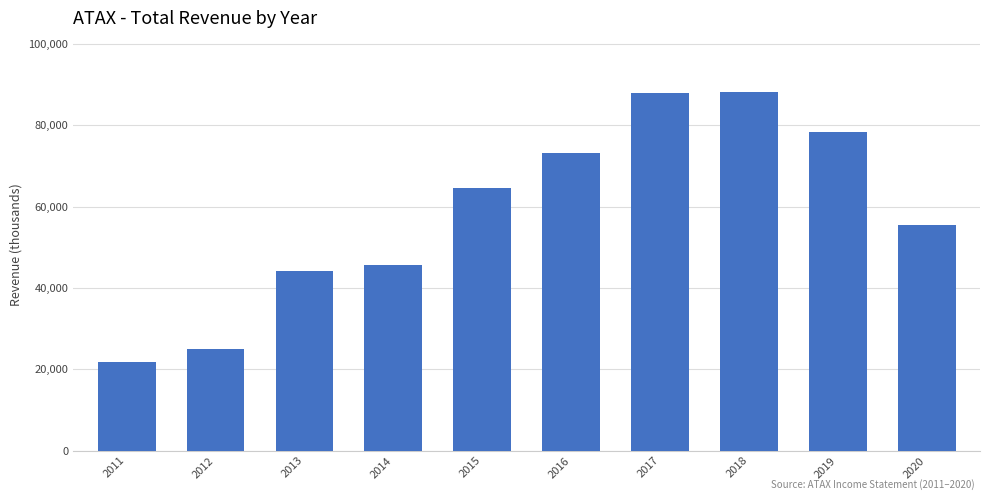

What is the value of the 5th bar from the left?

64600